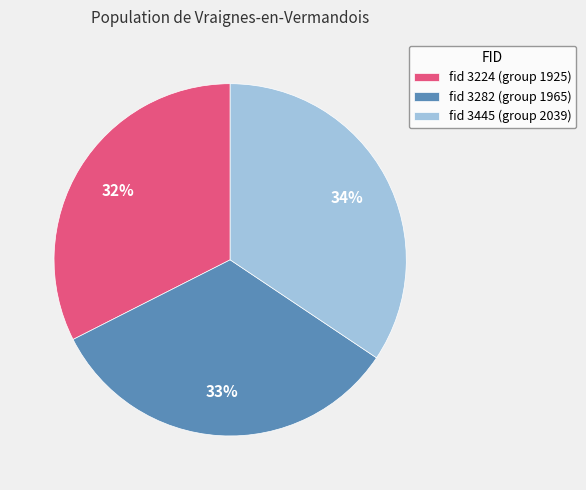

How many segments does this pie chart have?

3